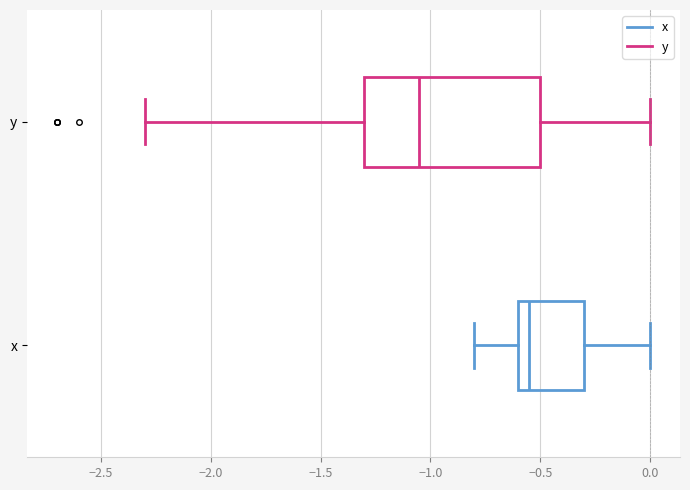

Reading bottom to top, read every box against the x-axis: the position of its median line, the range the box covers, and the ends of its whiskers. The values are not printed on the chart, so give them approximately, as read against the axis.

x: median -0.55, box -0.60 to -0.30, whiskers -0.80 to 0.00
y: median -1.05, box -1.30 to -0.50, whiskers -2.30 to 0.00